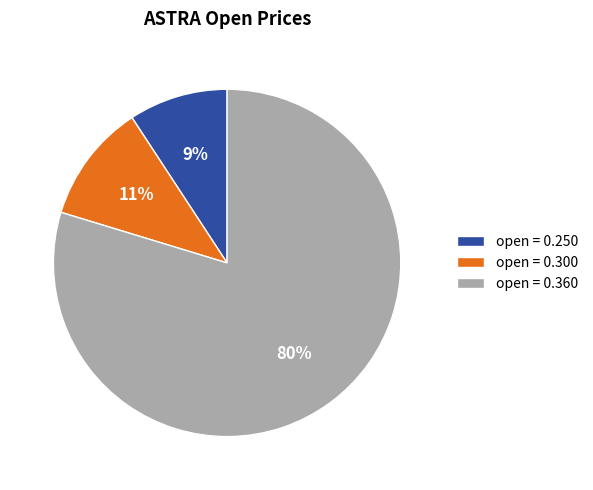

To the nearest percent, what is the difference between the open = 0.250 and open = 0.300 slice percentages?

2%